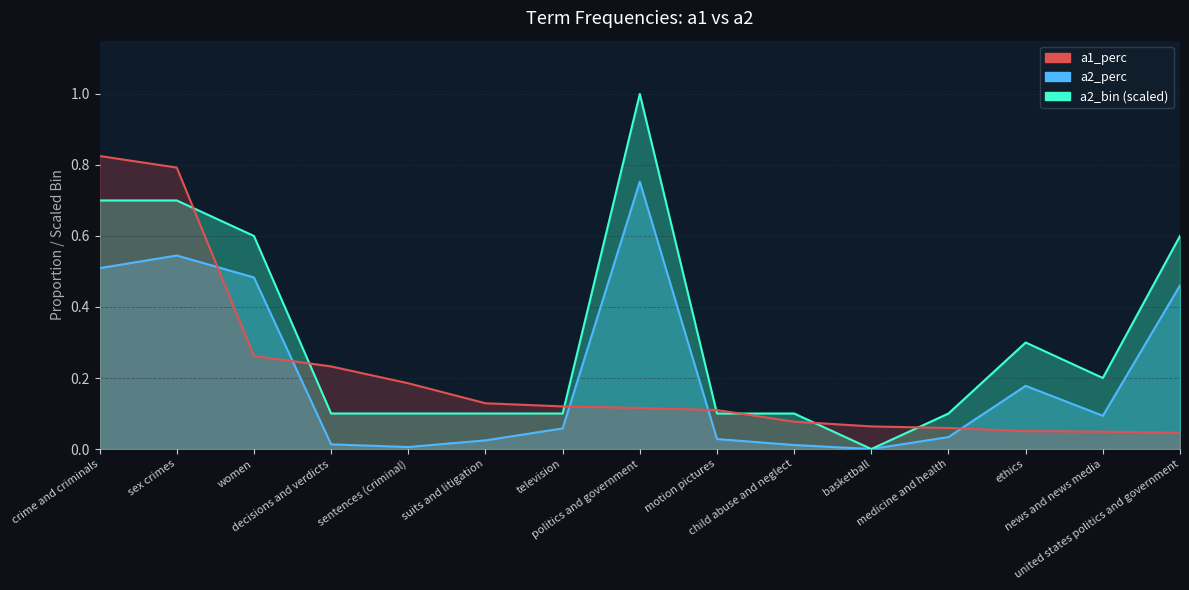

The a2_bin series shows 0.8 at united states politics and government. True or false?

False